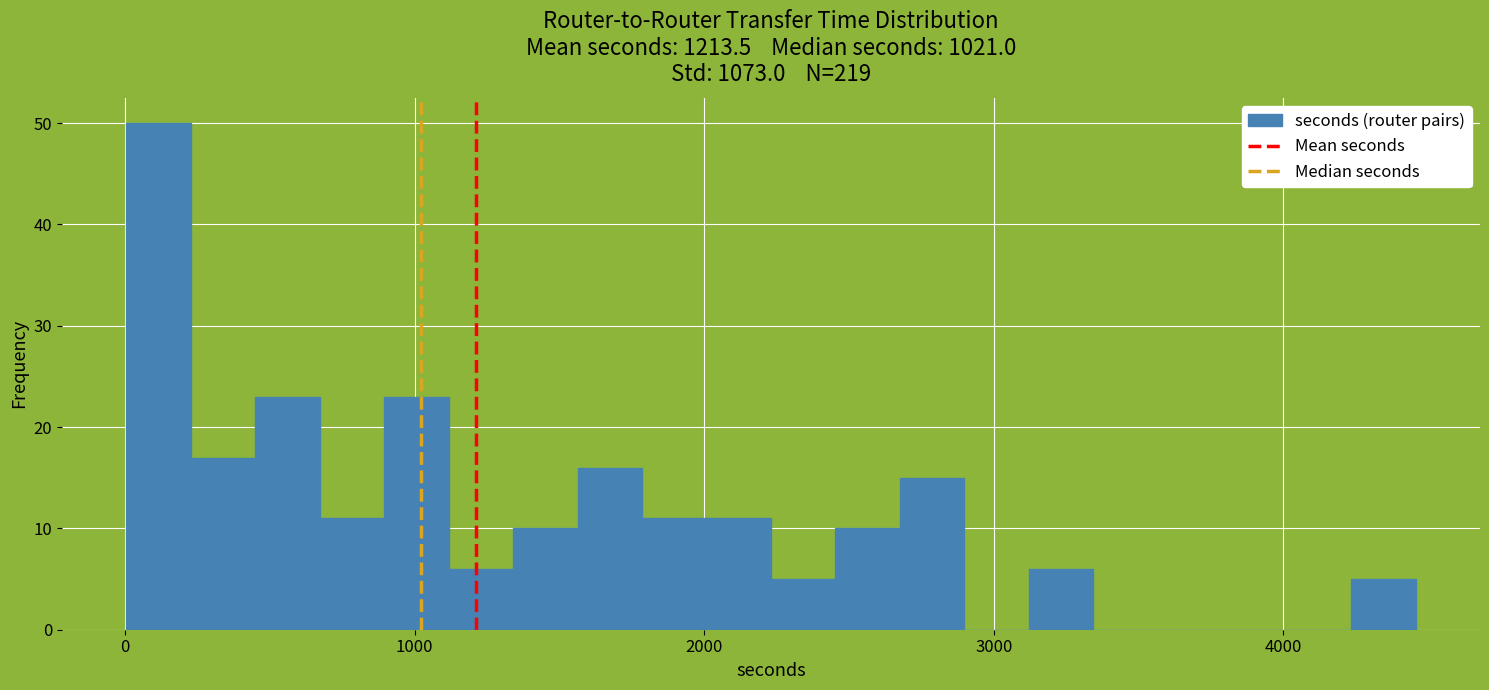

Around what value on the x-axis is the tallest bar? Give the approximate position of its centre, as read against the axis.

100